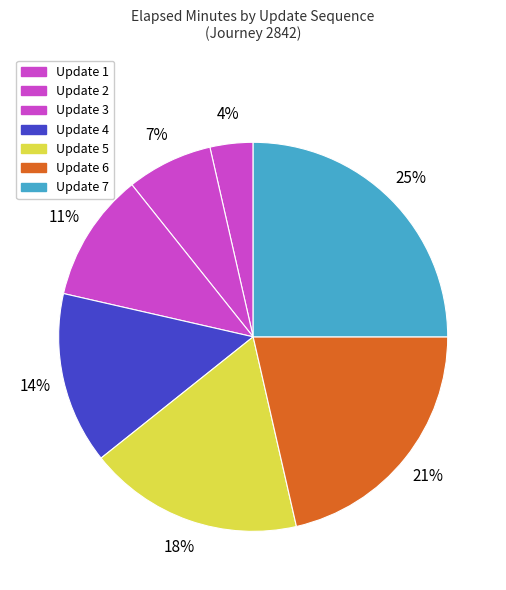

How many segments does this pie chart have?

7